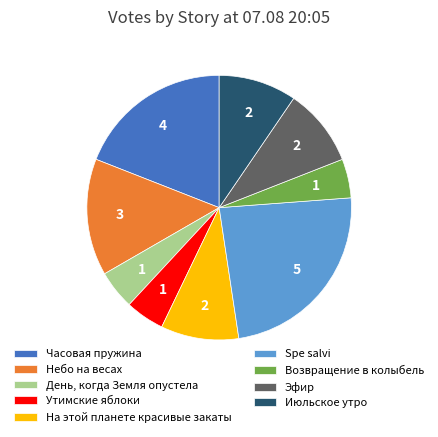

What is the largest slice in the pie chart?

Spe salvi